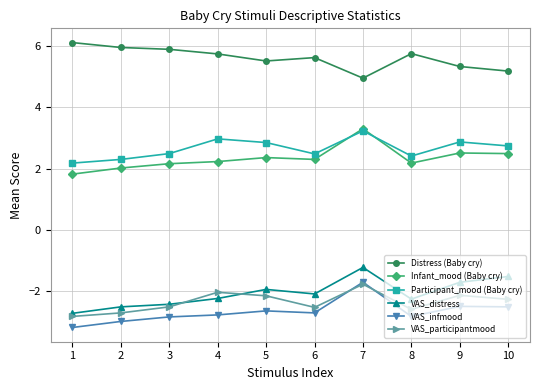

What is the spread (max minus min) of values at 5?

8.1